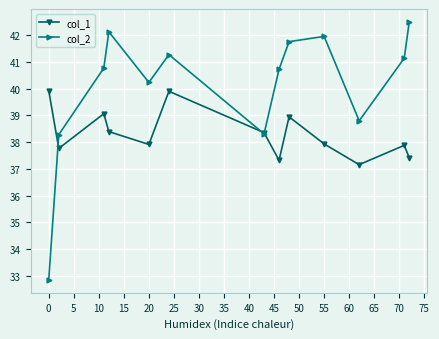

What is the value of the col_2 point at the 12th from the left?

41.1